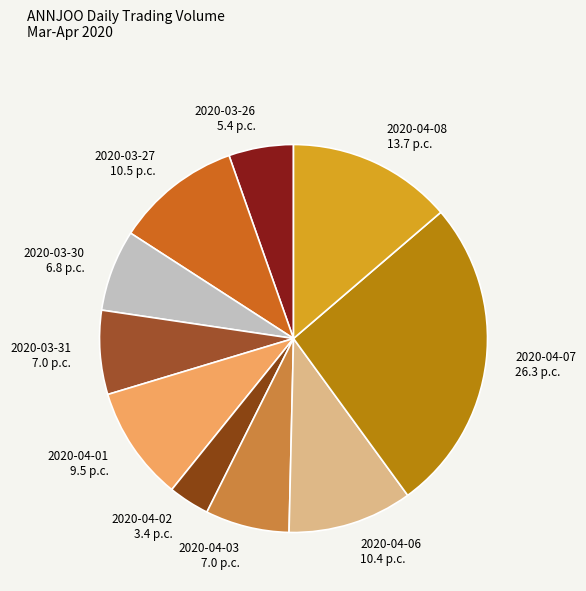

Which category has the smallest portion of the pie?

2020-04-02